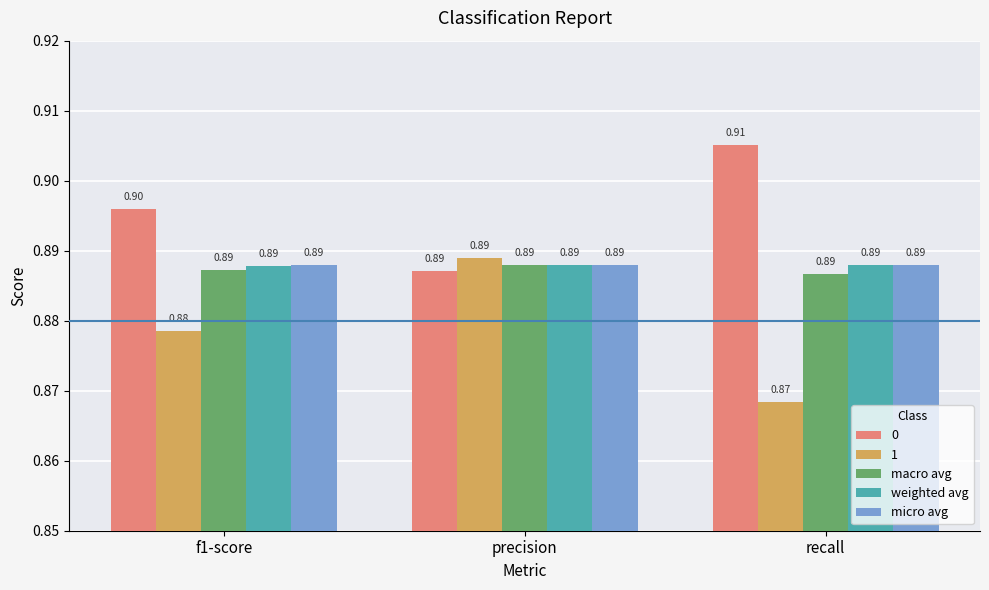

How many bars are there in each group?

5